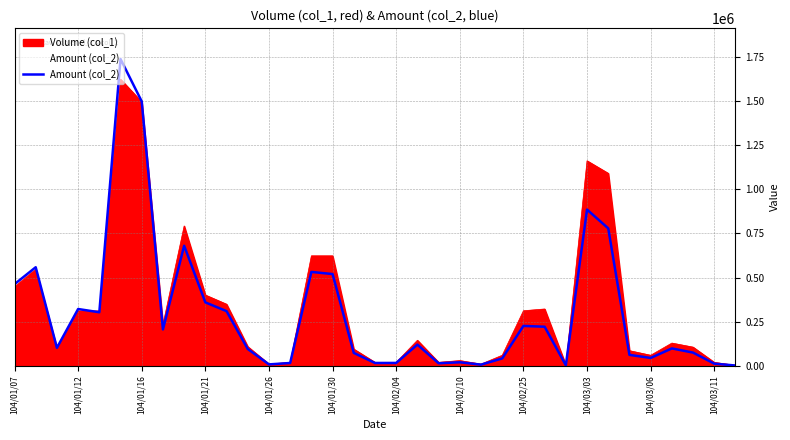

Between 104/02/04 and 104/03/03, which is larger?

104/03/03